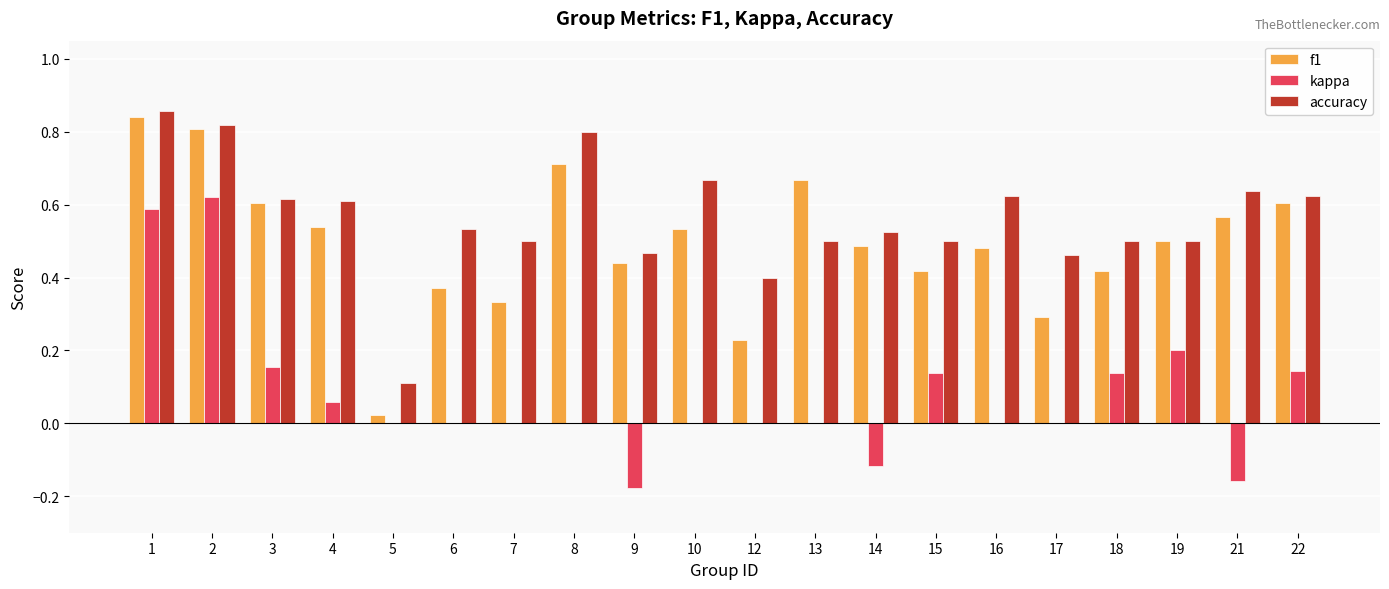

What is the sum of the accuracy values at 21 and 22?

1.3